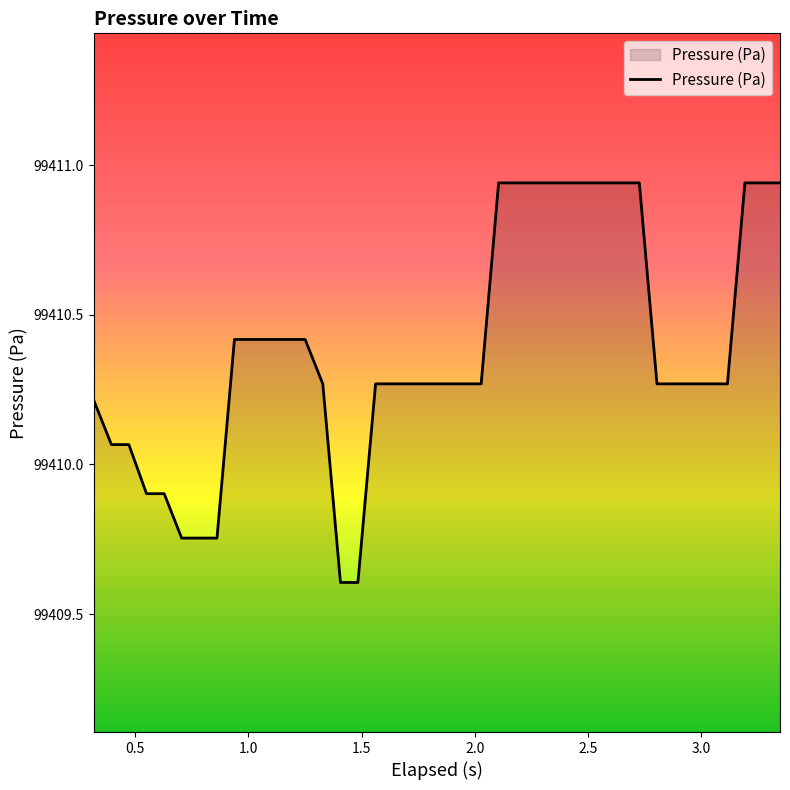

What is the minimum value shown in the chart?

99409.6